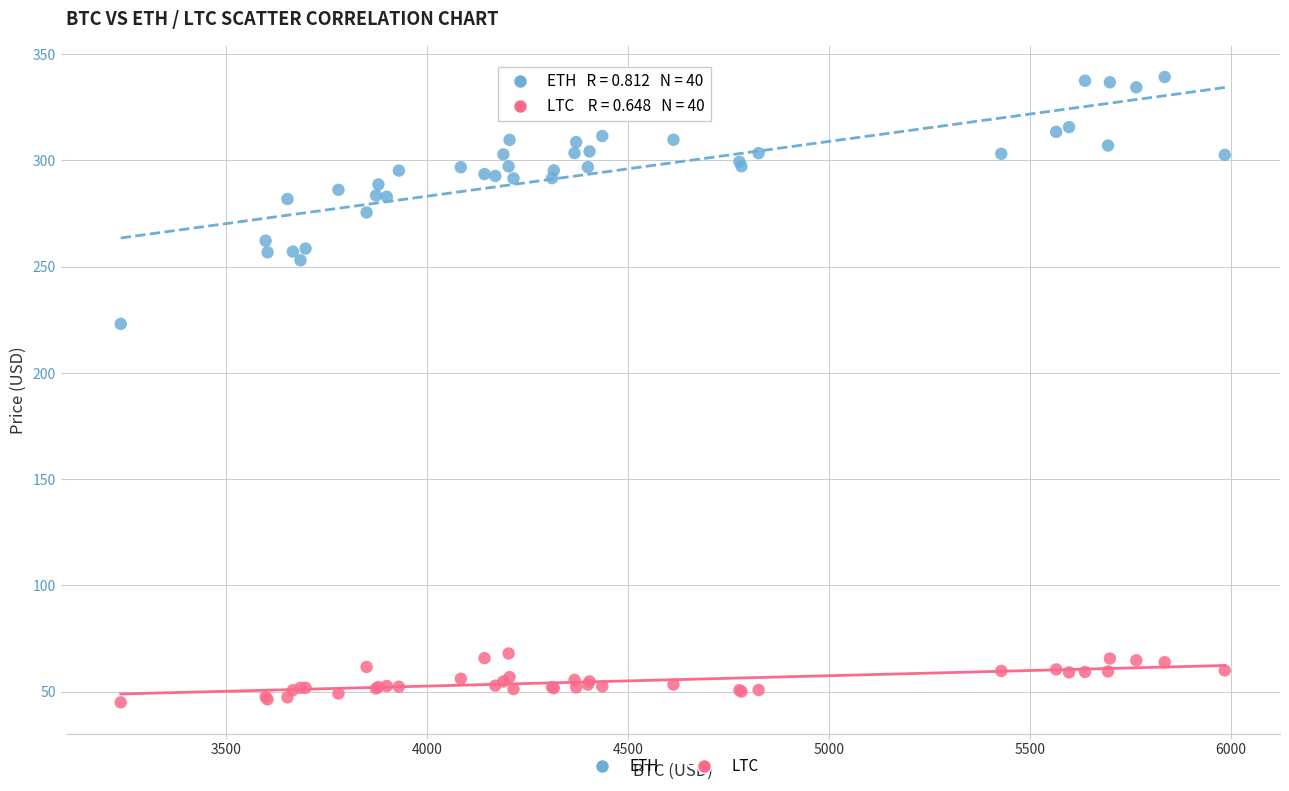

Which series has the widest spread of Y values?

ETH